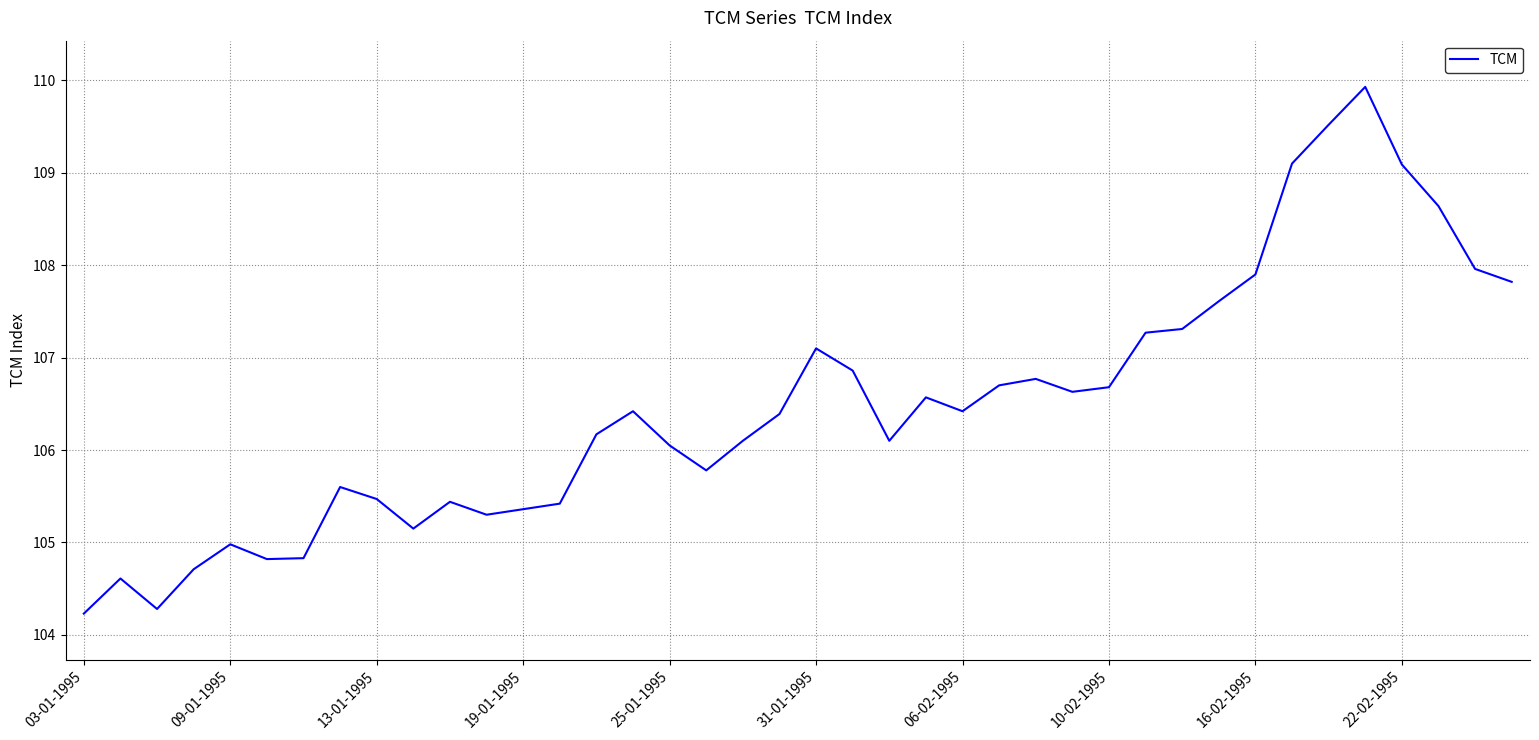

What is the difference between the maximum and minimum values?

5.7